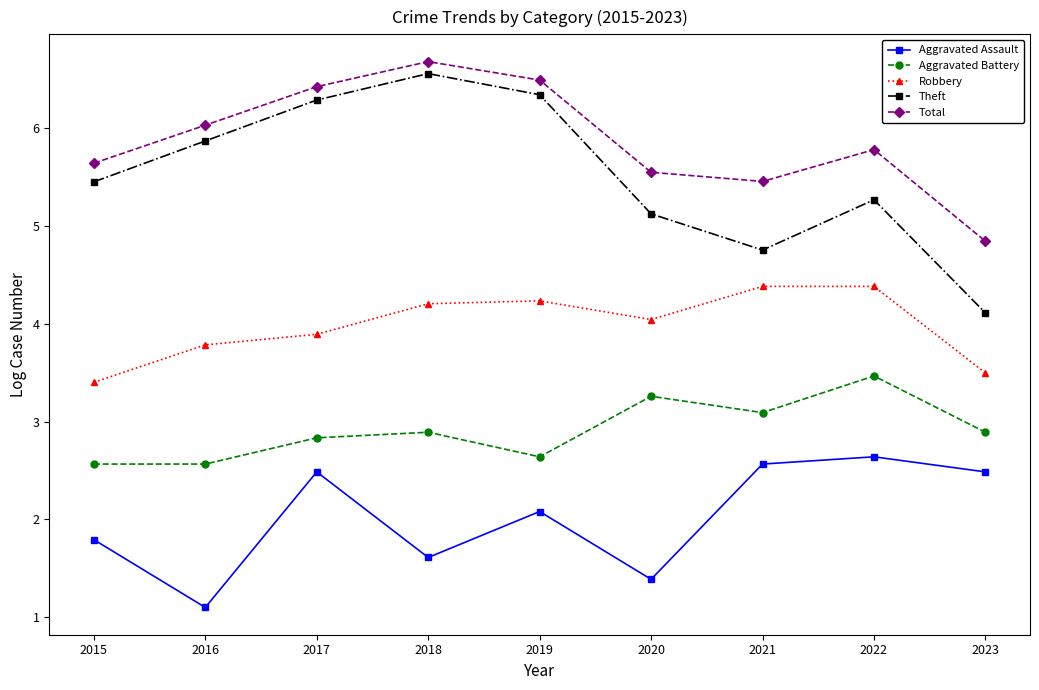

Which series has the widest spread of values?

Theft